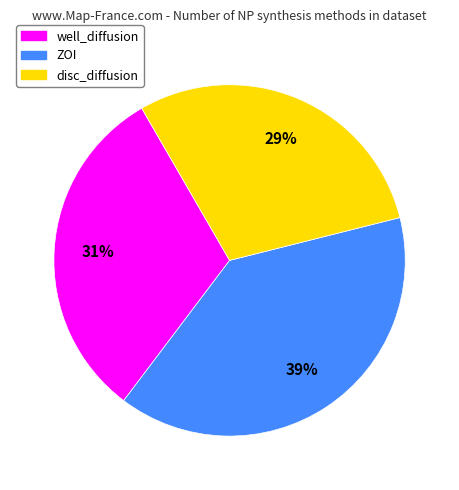

Which category has the smallest portion of the pie?

disc_diffusion